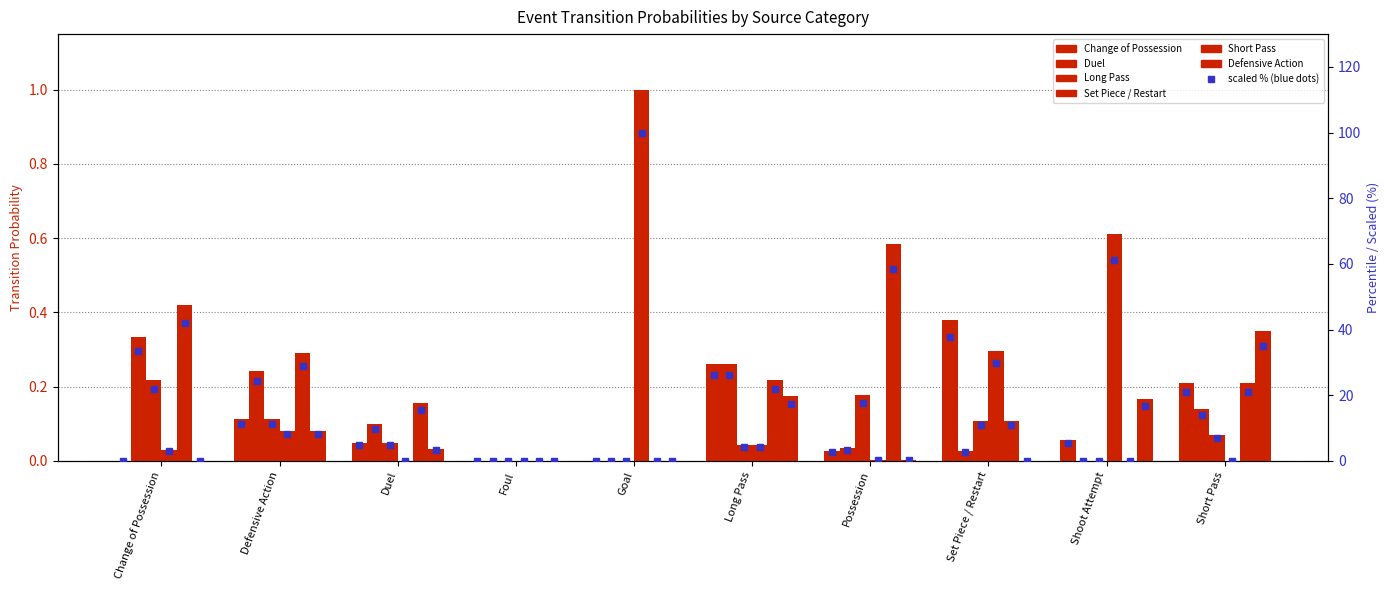

What is the label of the 10th bar from the right?

Change of Possession